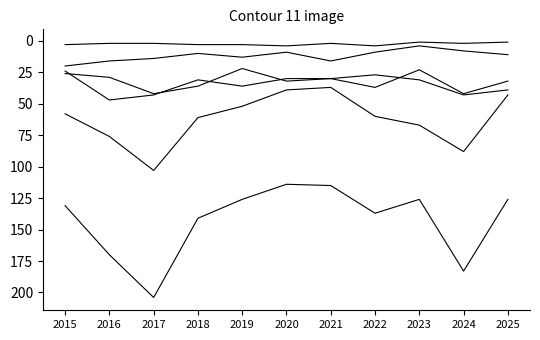

Is this an area chart (filled region under the line)?

No